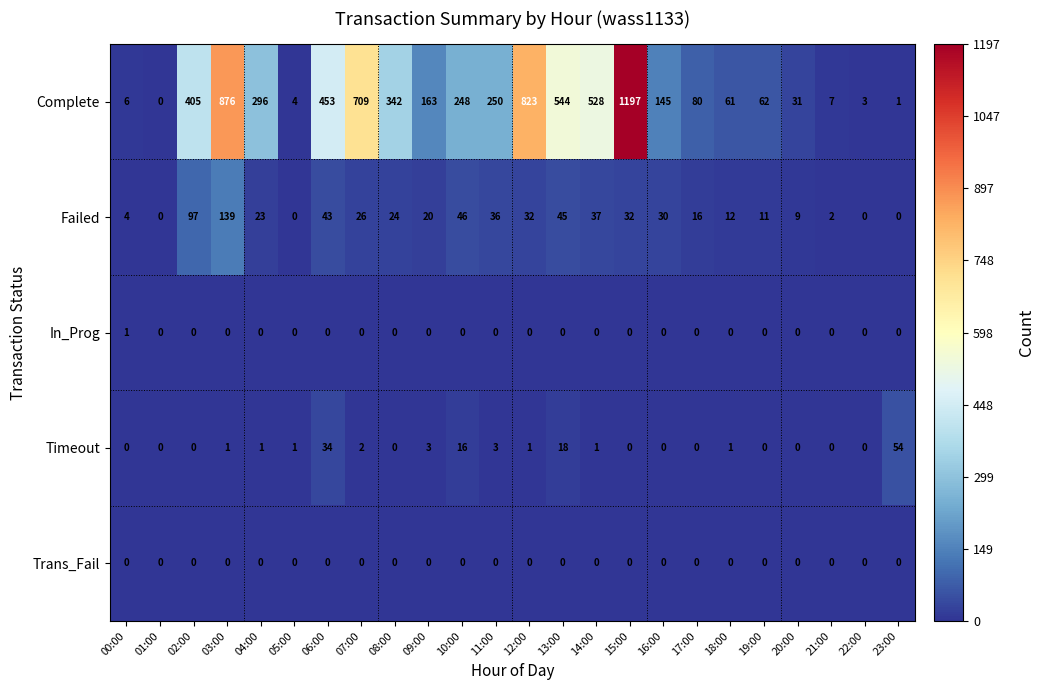

Rank the series by their maximum value, from highest to lowest.

Complete, Failed, Timeout, In_Prog, Trans_Fail